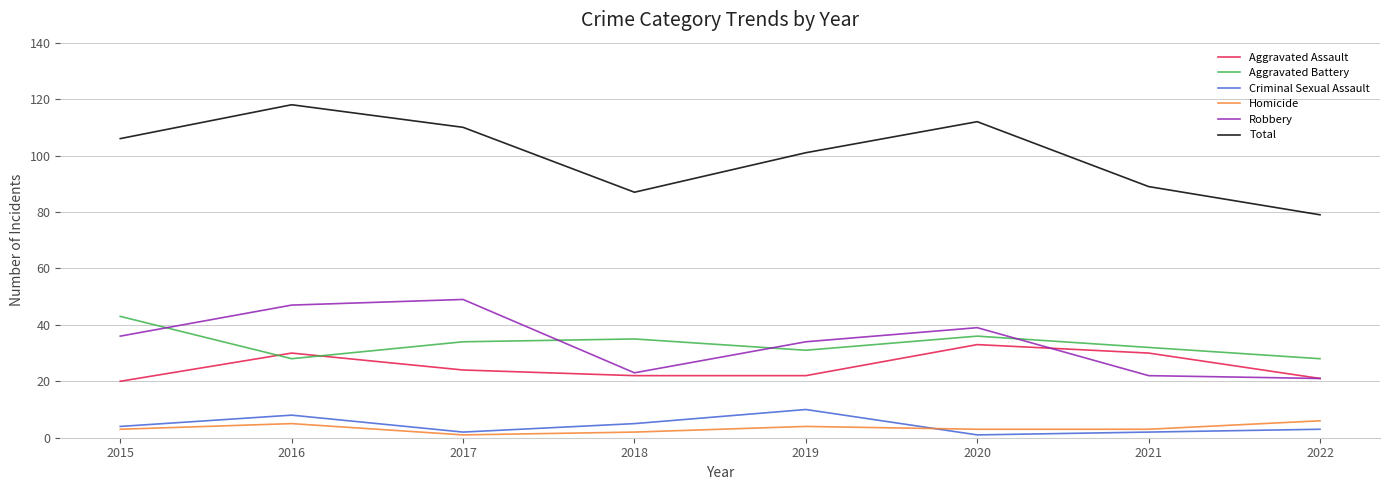

What is the difference between the second highest and second lowest values in the Homicide series?

3